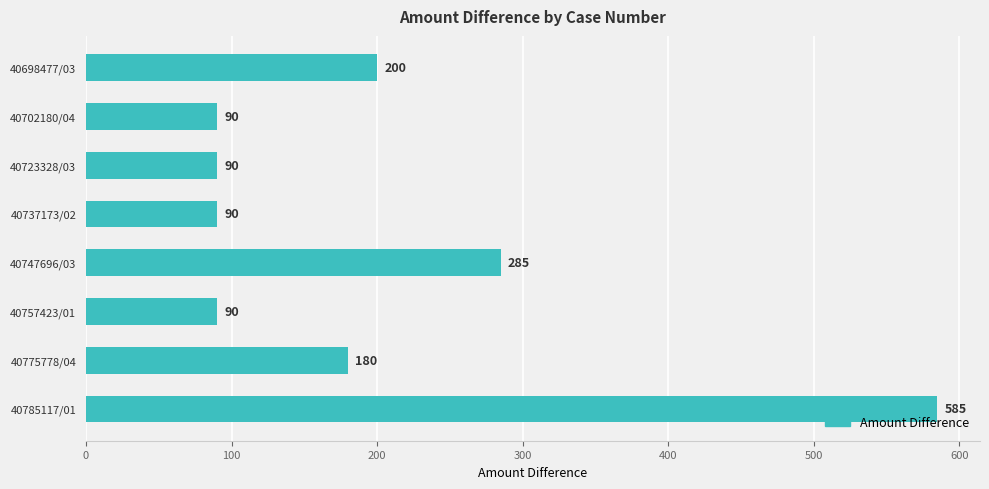

How many values are between 90 and 285?

7